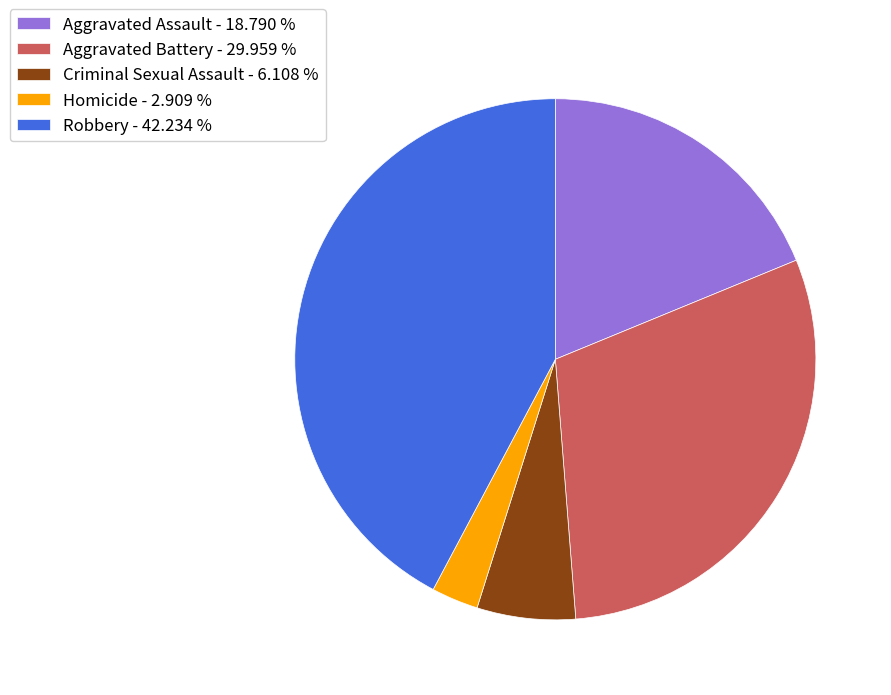

Rank the categories by value from lowest to highest.

Homicide, Criminal Sexual Assault, Aggravated Assault, Aggravated Battery, Robbery